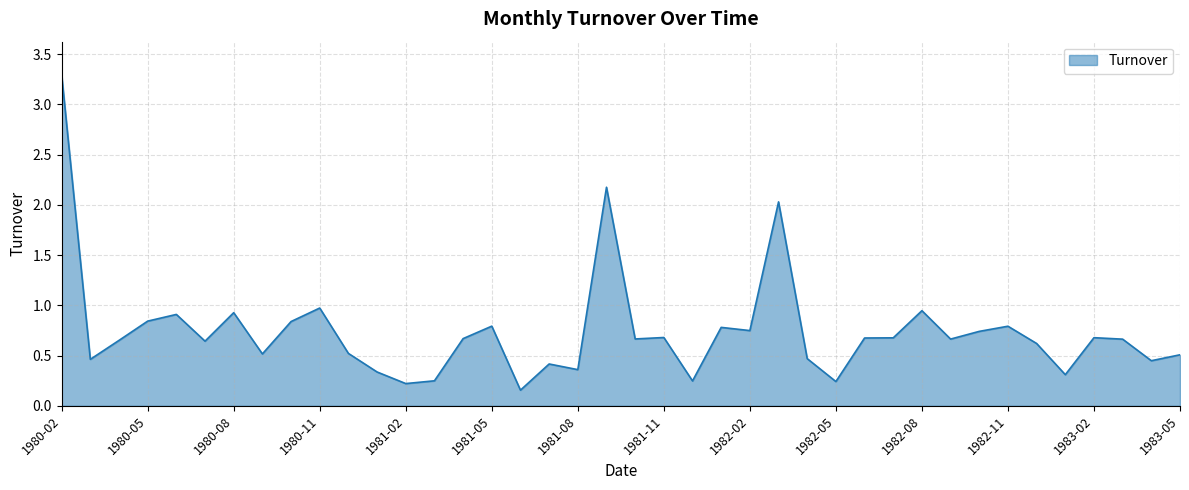

What is the value of the 20th point from the left?

2.2